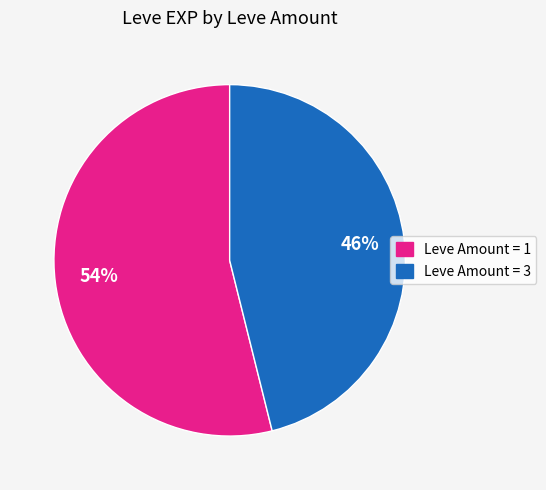

How many slices are in this pie chart?

2